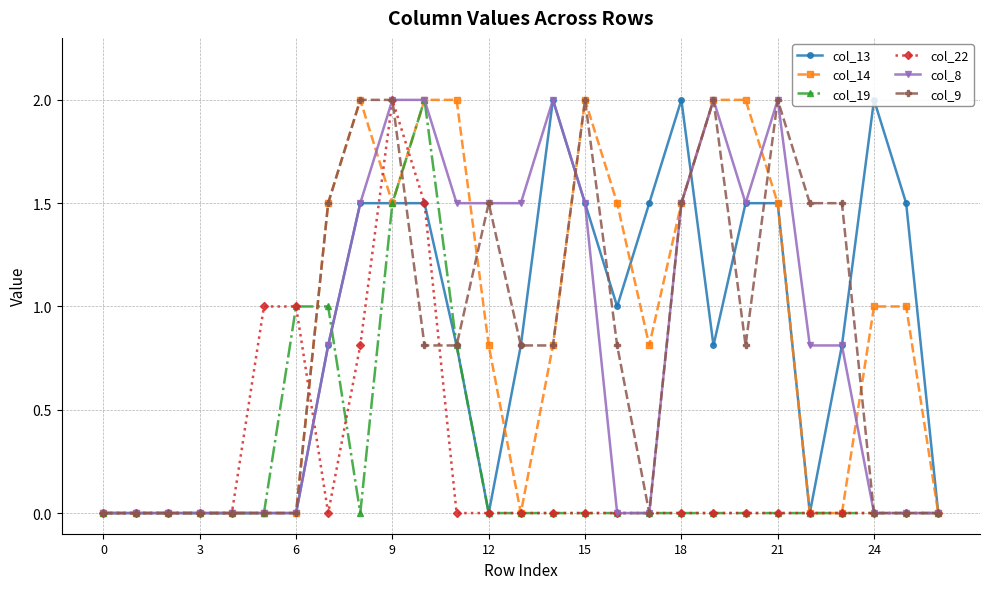

Reading left to right, list all the values displayed in this chart.

col_13: 0.0	0.0	0.0	0.0	0.0	0.0	0.0	0.8	1.5	1.5	1.5	0.8	0.0	0.8	2.0	1.5	1.0	1.5	2.0	0.8	1.5	1.5	0.0	0.8	2.0	1.5	0.0
col_14: 0.0	0.0	0.0	0.0	0.0	0.0	0.0	1.5	2.0	1.5	2.0	2.0	0.8	0.0	0.8	2.0	1.5	0.8	1.5	2.0	2.0	1.5	0.0	0.0	1.0	1.0	0.0
col_19: 0.0	0.0	0.0	0.0	0.0	0.0	1.0	1.0	0.0	1.5	2.0	0.8	0.0	0.0	0.0	0.0	0.0	0.0	0.0	0.0	0.0	0.0	0.0	0.0	0.0	0.0	0.0
col_22: 0.0	0.0	0.0	0.0	0.0	1.0	1.0	0.0	0.8	2.0	1.5	0.0	0.0	0.0	0.0	0.0	0.0	0.0	0.0	0.0	0.0	0.0	0.0	0.0	0.0	0.0	0.0
col_8: 0.0	0.0	0.0	0.0	0.0	0.0	0.0	0.8	1.5	2.0	2.0	1.5	1.5	1.5	2.0	1.5	0.0	0.0	1.5	2.0	1.5	2.0	0.8	0.8	0.0	0.0	0.0
col_9: 0.0	0.0	0.0	0.0	0.0	0.0	0.0	1.5	2.0	2.0	0.8	0.8	1.5	0.8	0.8	2.0	0.8	0.0	1.5	2.0	0.8	2.0	1.5	1.5	0.0	0.0	0.0